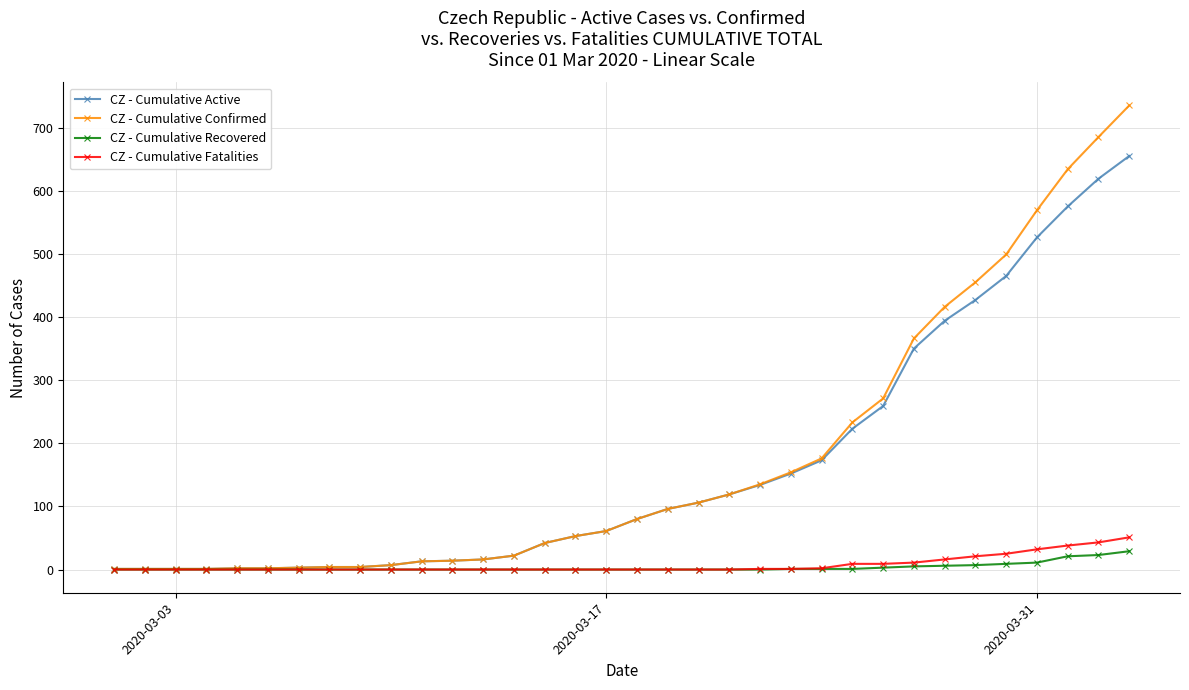

Which series has the widest spread of values?

CZ - Cumulative Confirmed